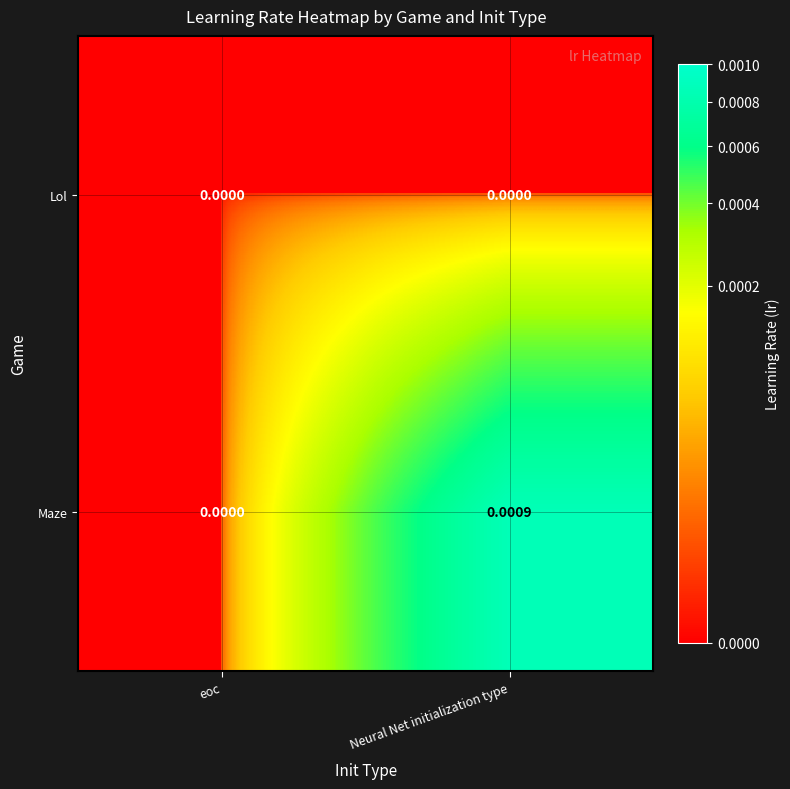

How many categories are shown in the chart?

2